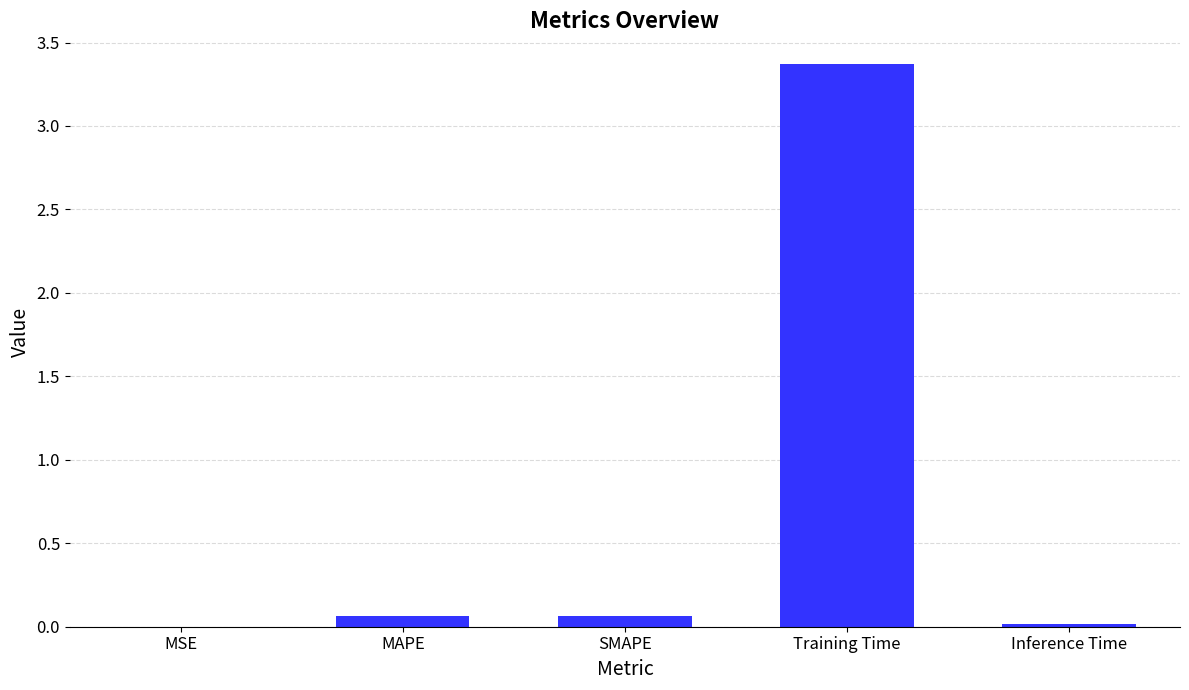

The chart shows a value of 6.0 at Training Time. True or false?

False